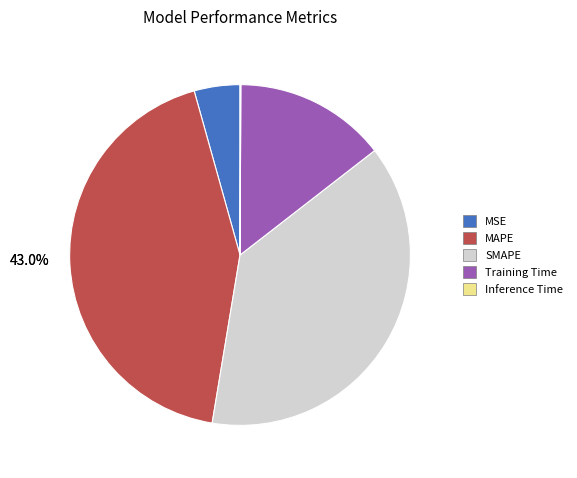

Combined, do MAPE and Training Time account for over 50%?

Yes